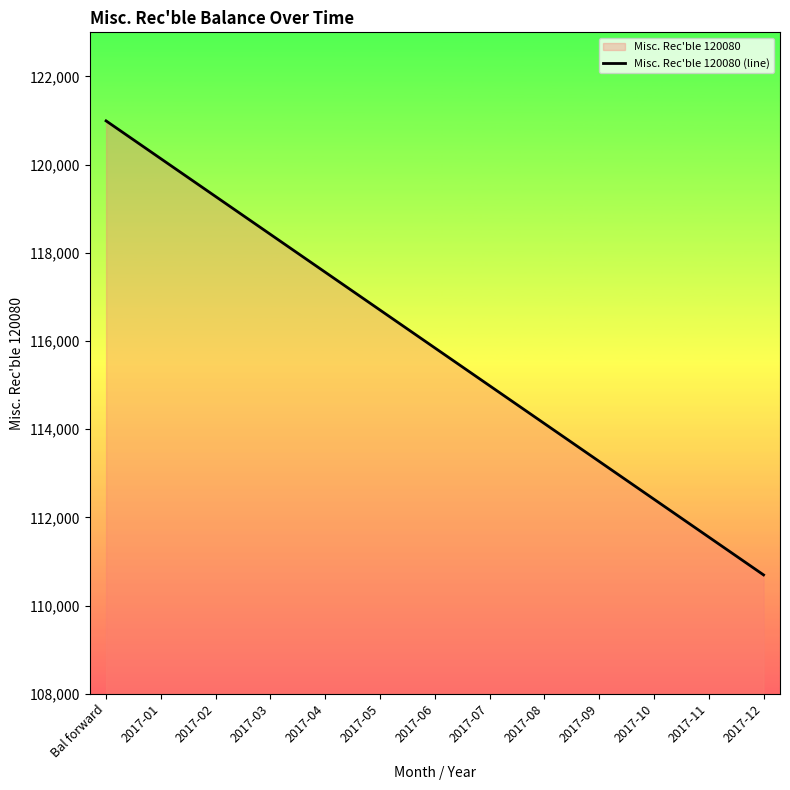

What is the difference between the values at 2017-05 and 2017-01?

3432.4